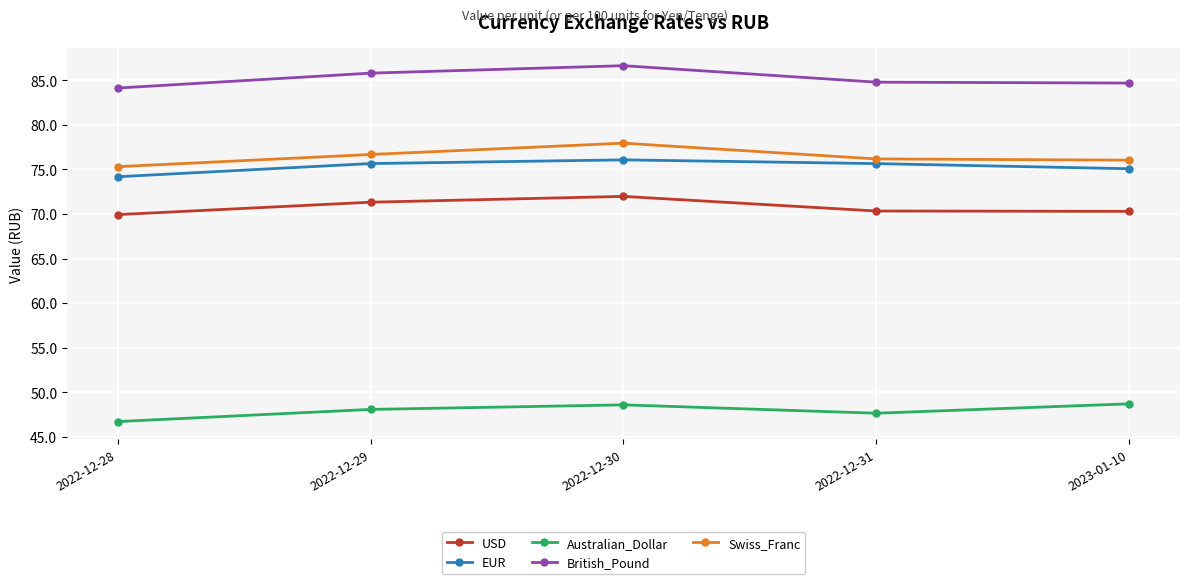

Is it true that British_Pound equals 85.8 at 2022-12-29?

True